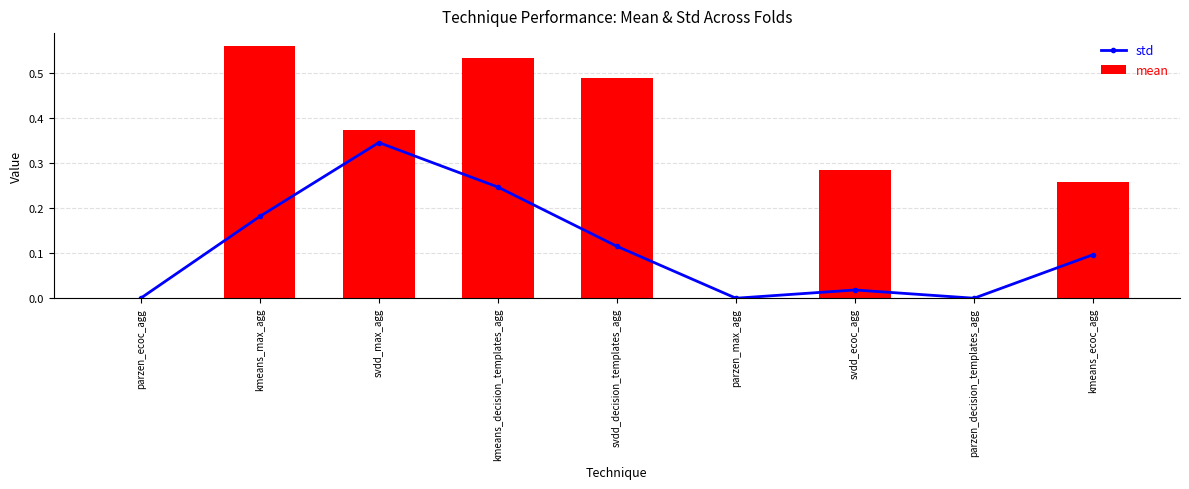

What position from the left is svdd_decision_templates_agg?

5